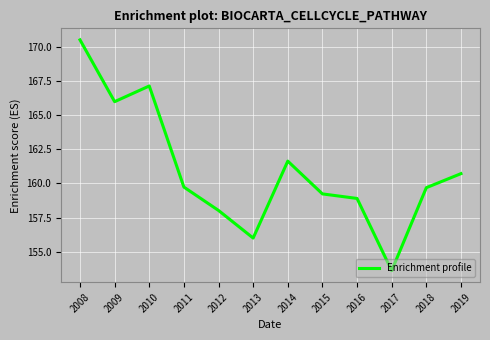

At which category does the data reach its first local valley?

2009